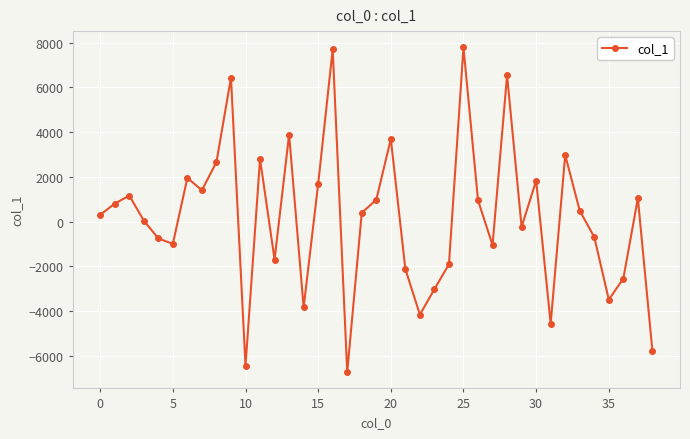

What is the difference between the second highest and minimum values?

14434.6